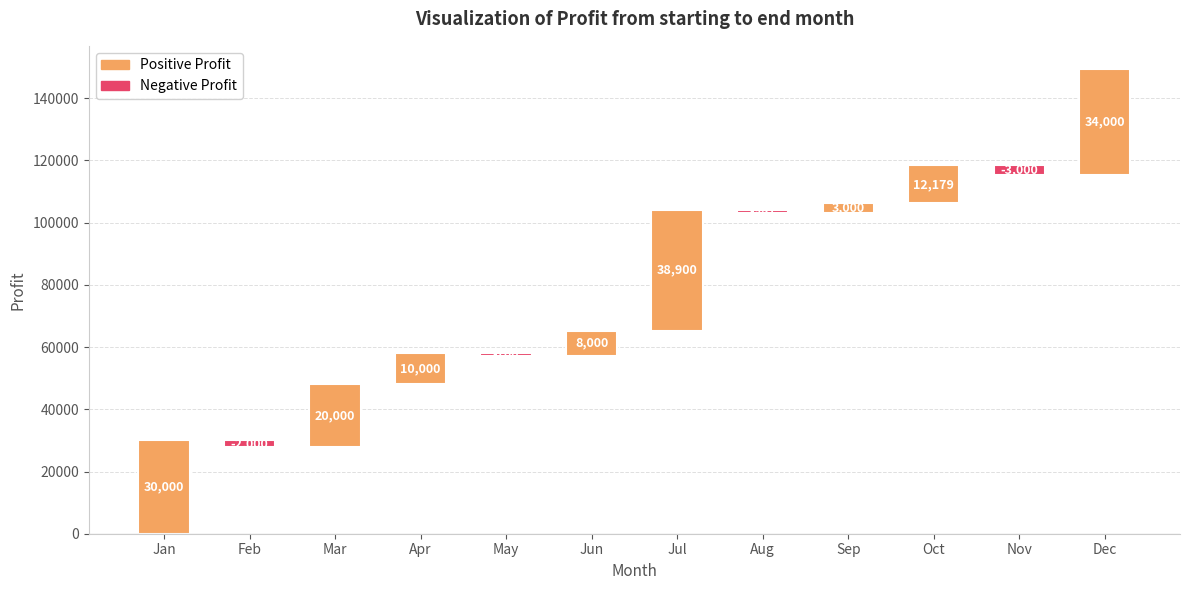

The value at Apr is 13032. True or false?

False